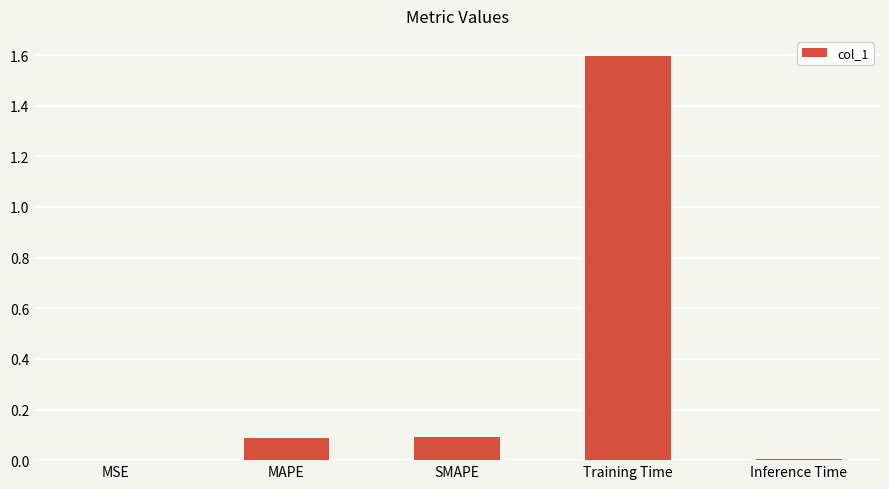

How many series are shown in this chart?

1